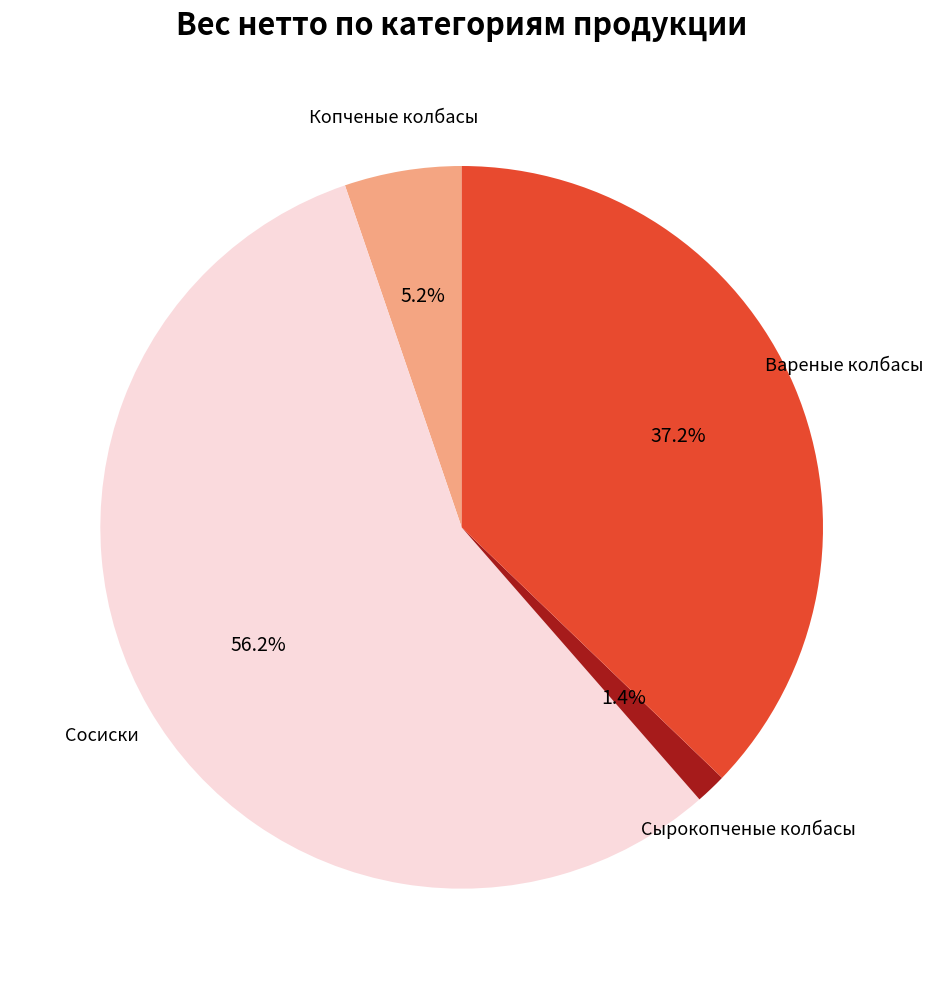

Does any single category account for the majority?

Yes